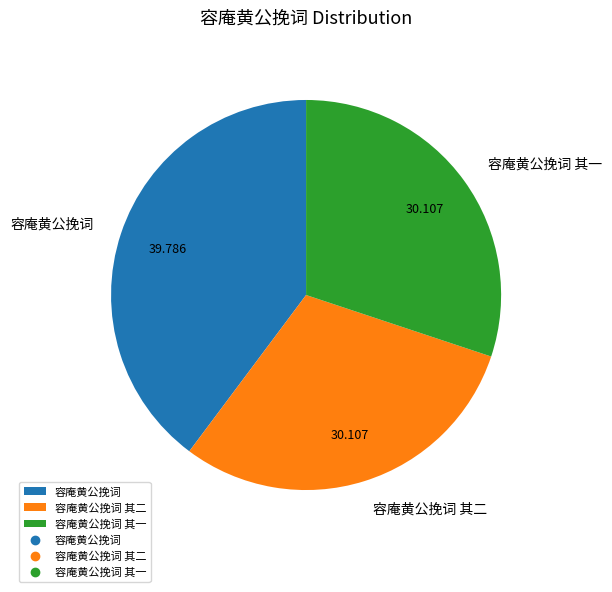

Count the number of slices in the pie.

3